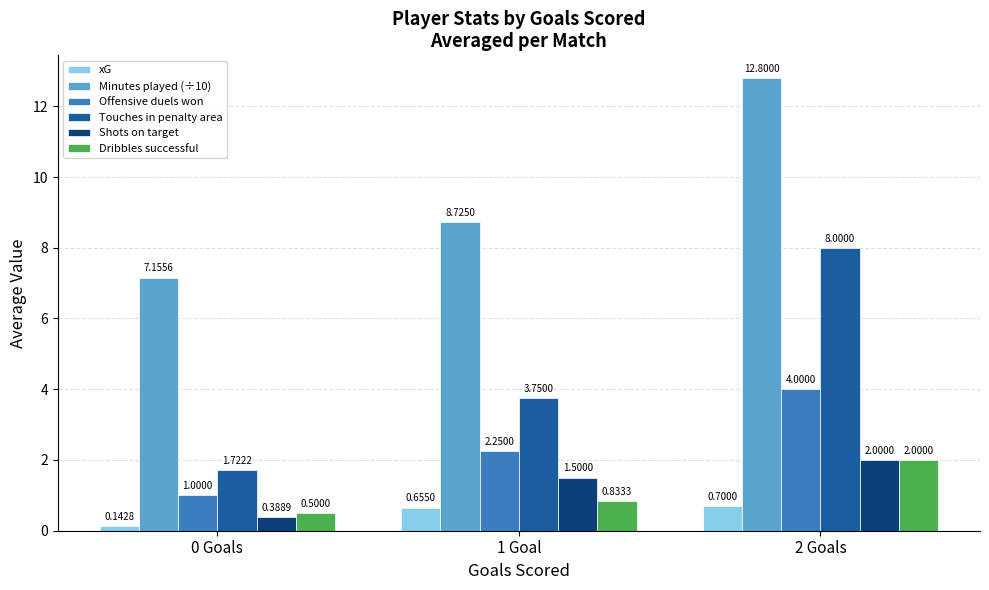

What is the difference between the maximum and minimum values in the Minutes played (÷10) series?

5.6